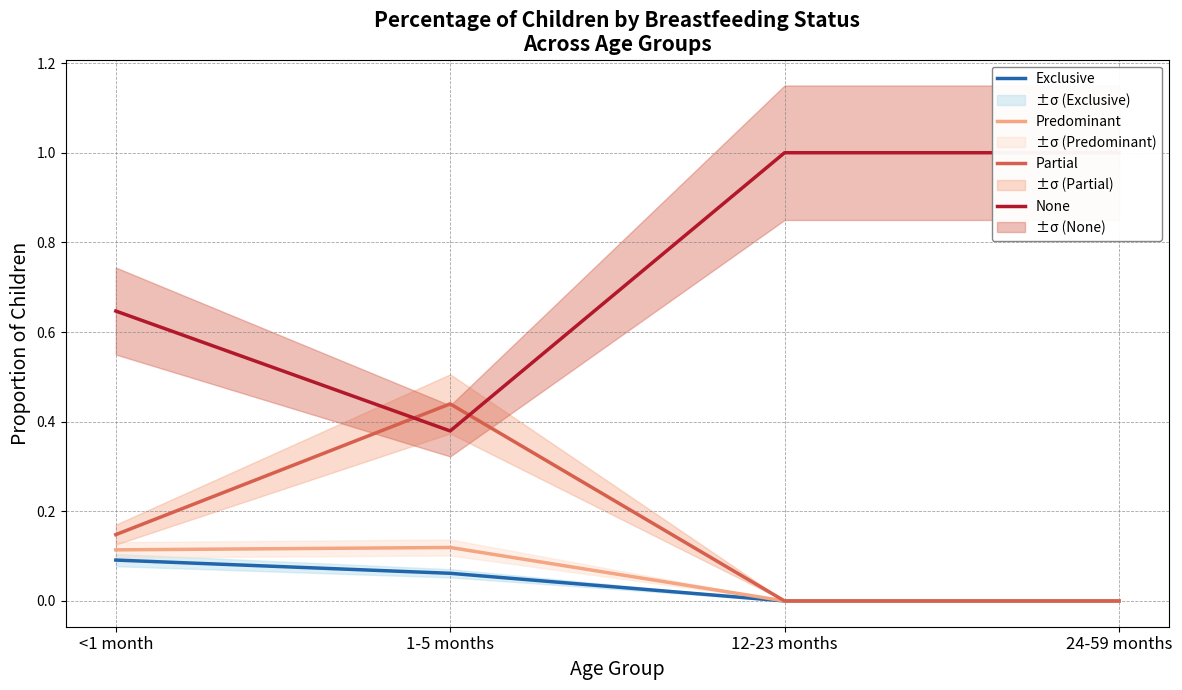

True or false: None has more than 1 points higher than both neighbors.

False